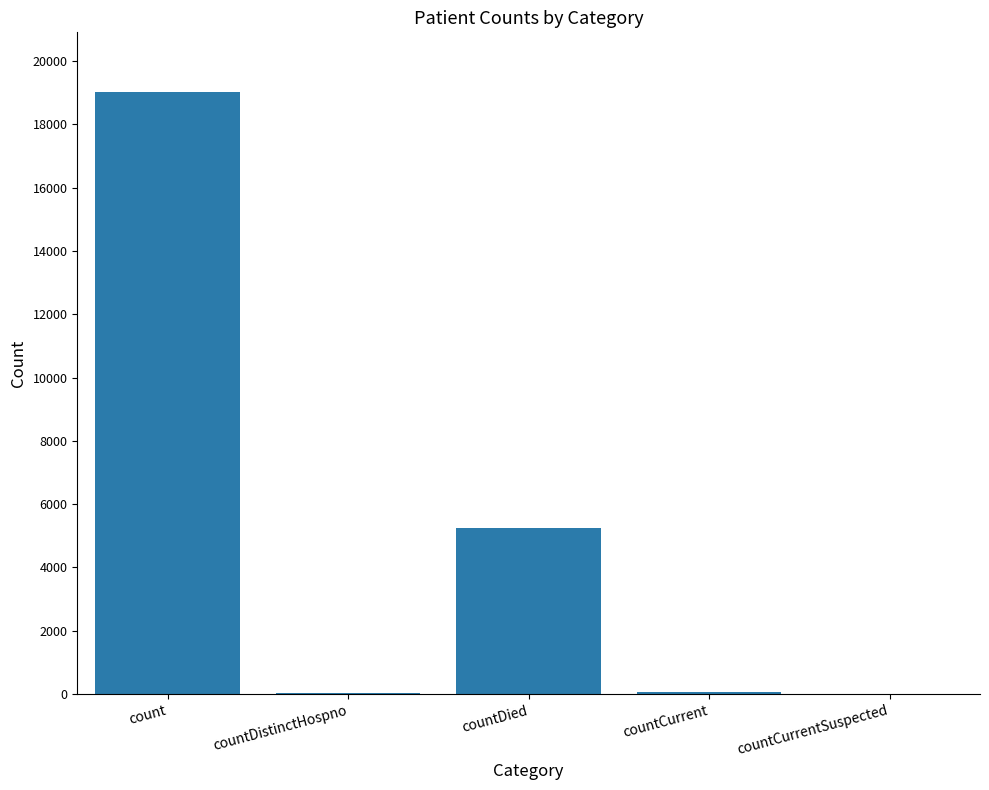

What is the sum of all values?

24338